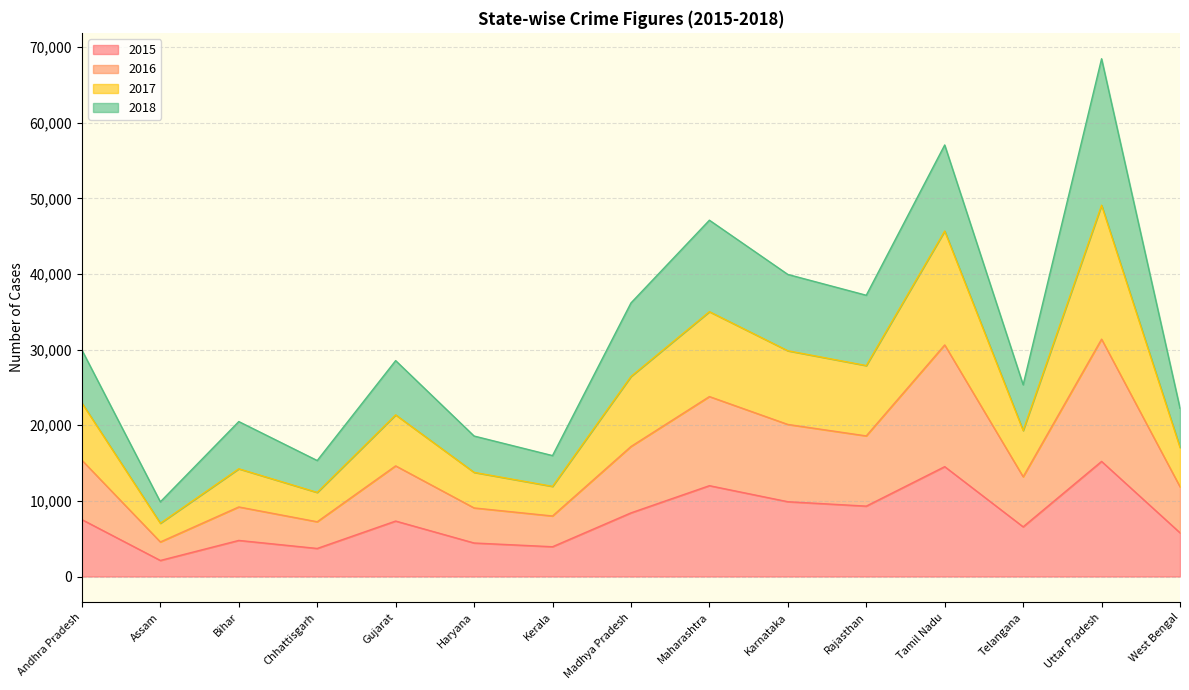

What is the total value across all series at Bihar?

20485